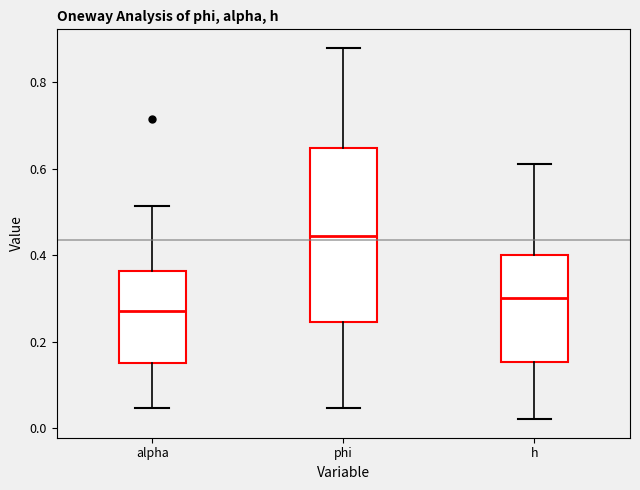

Which box has the lowest median line?

alpha